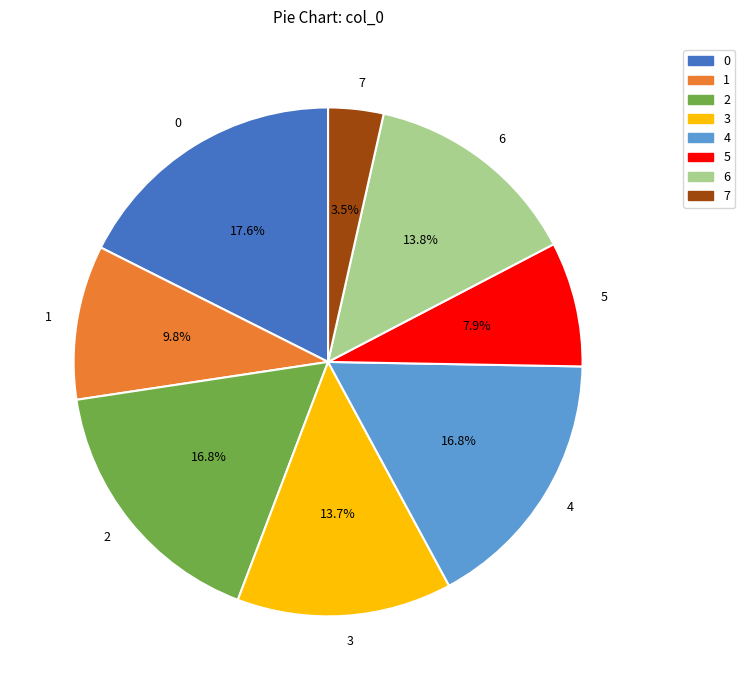

To the nearest percent, what portion does 6 represent?

14%